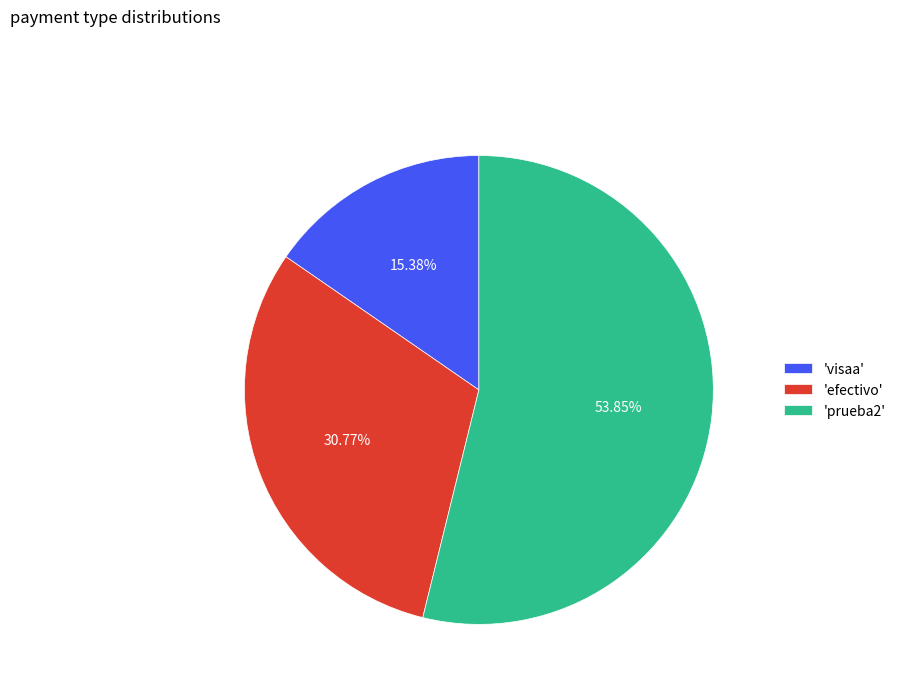

To the nearest percent, what is the average slice percentage?

33%